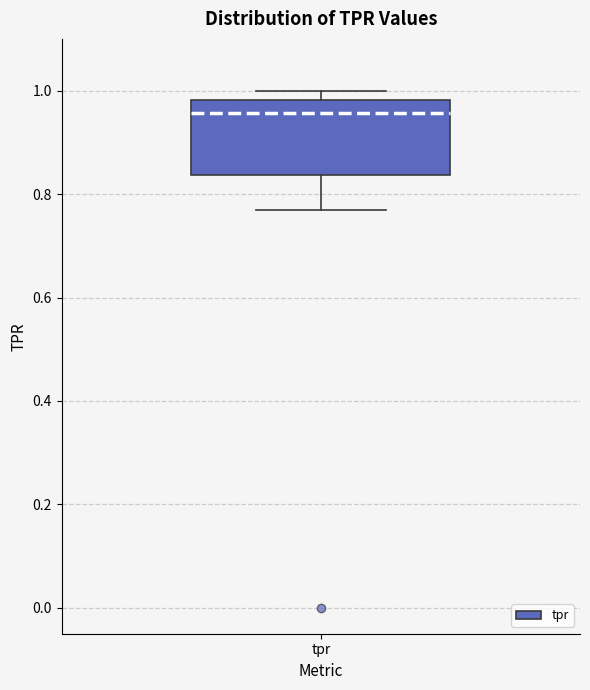

Where does the median line of the box for tpr sit on the y-axis? The values are not printed on the chart, so give them approximately, as read against the axis.

0.96